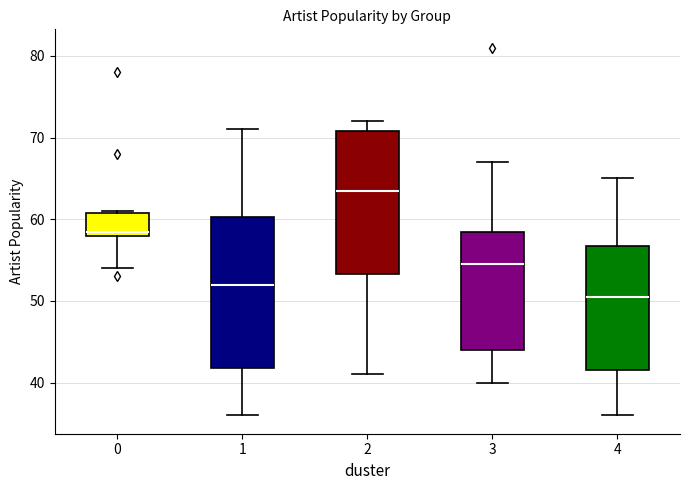

Reading left to right, read every box against the y-axis: the position of its median line, the range the box covers, and the ends of its whiskers. The values are not printed on the chart, so give them approximately, as read against the axis.

0: median 59, box 58 to 61, whiskers 54 to 61
1: median 52, box 42 to 60, whiskers 36 to 71
2: median 64, box 53 to 71, whiskers 41 to 72
3: median 55, box 44 to 59, whiskers 40 to 67
4: median 51, box 42 to 57, whiskers 36 to 65